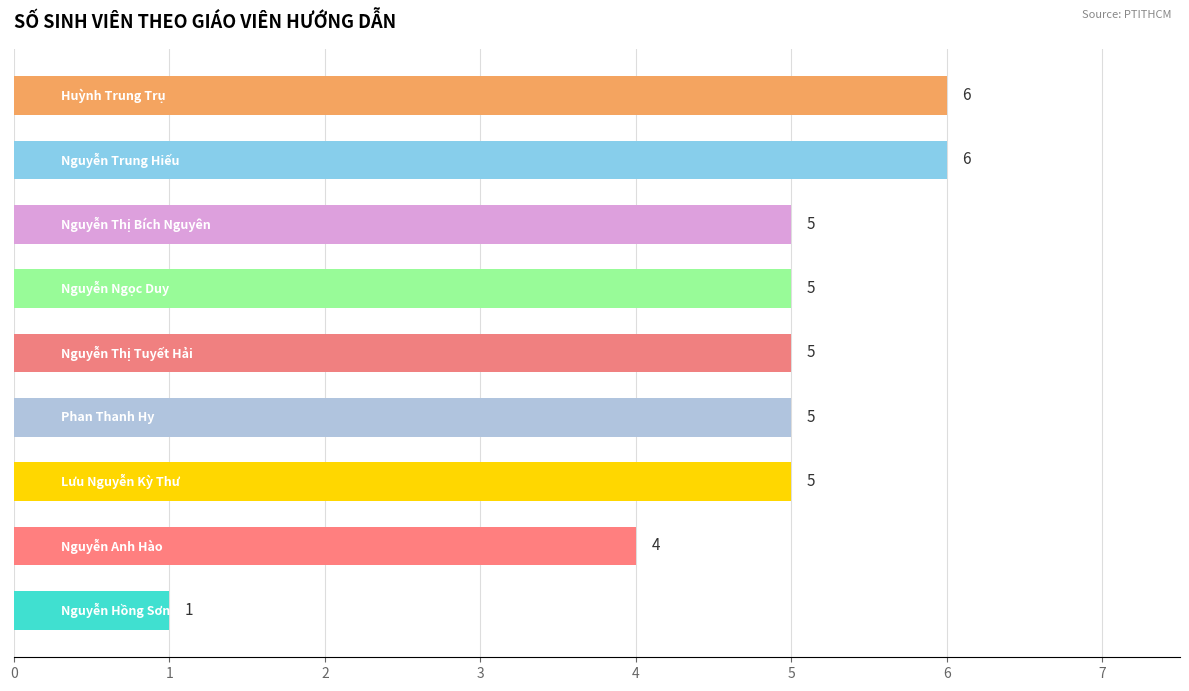

What is the greatest value displayed?

6